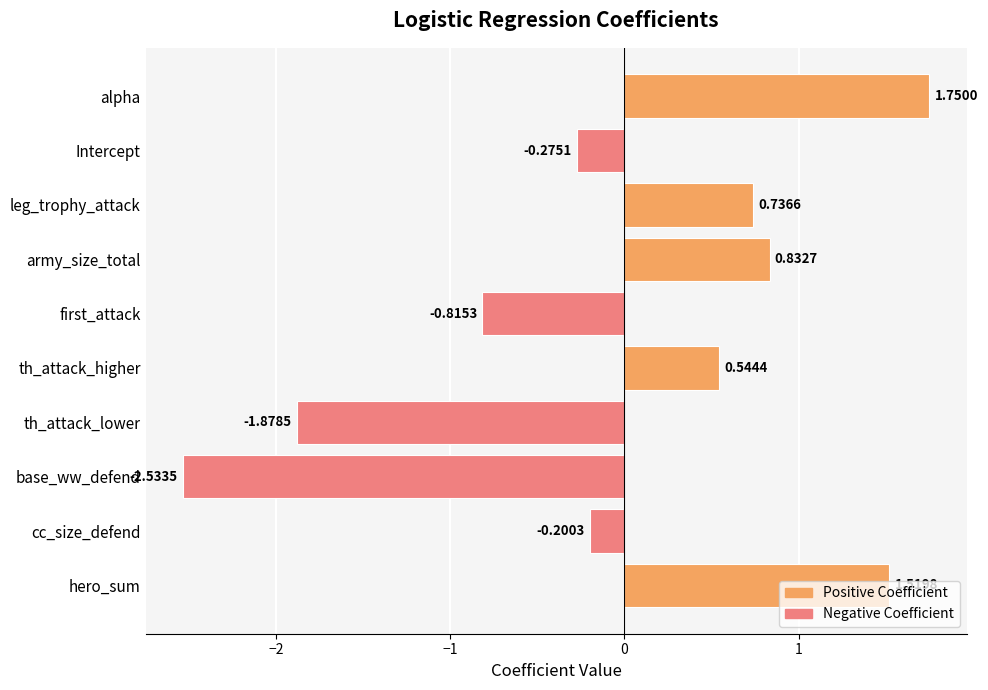

What is the change in value from th_attack_lower to Intercept?

+1.6